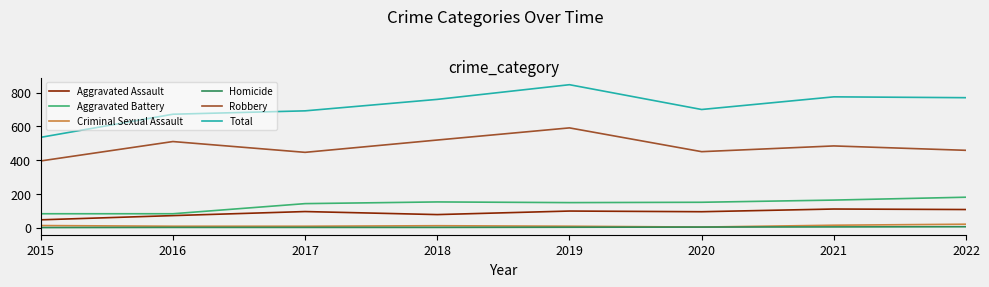

What is the difference between the highest and lowest values at 2019?

845